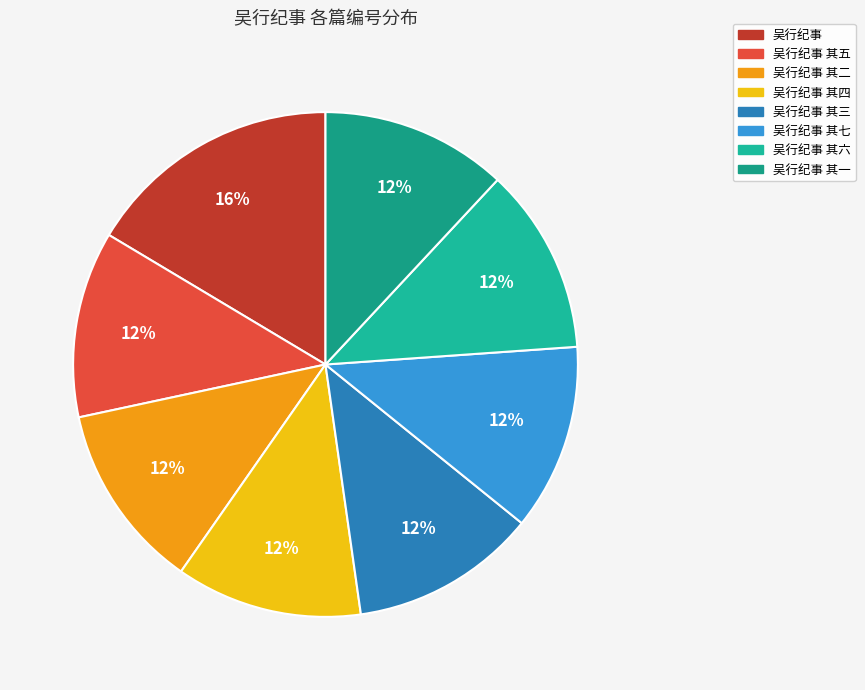

Is it true that 吴行纪事 其二 is 25% of the pie?

False